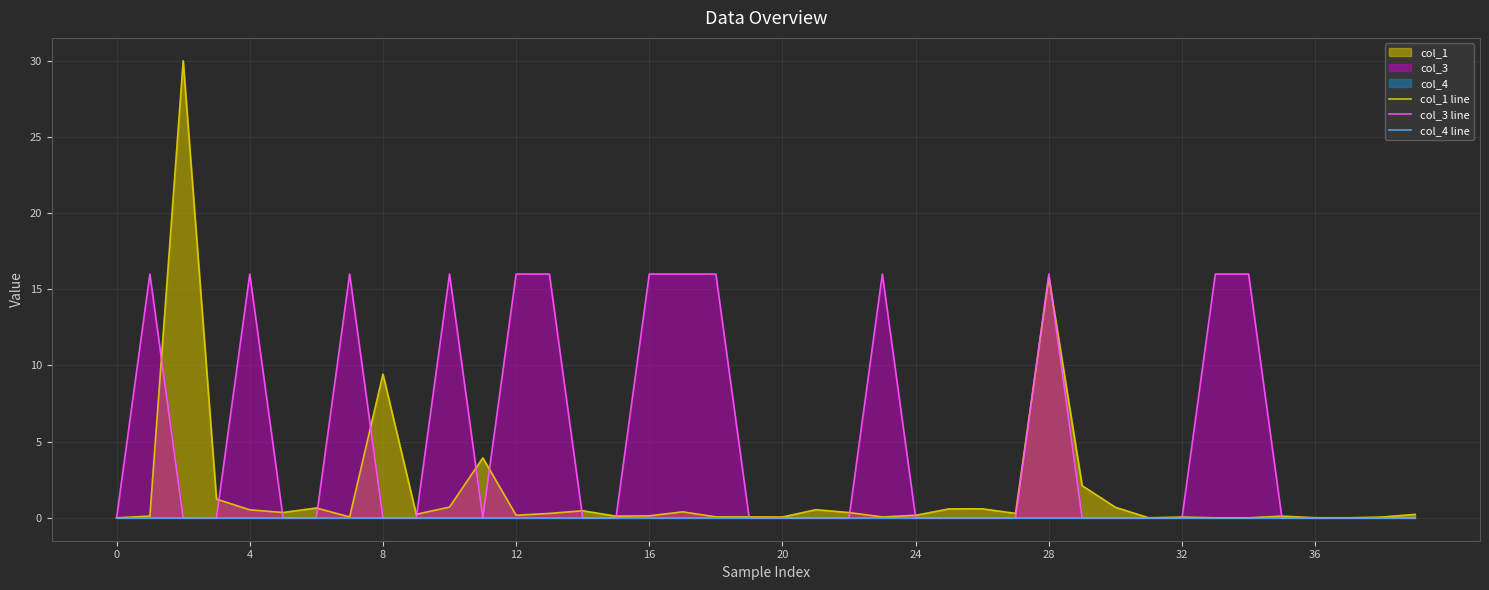

Between 24 and 30, which series saw the biggest shift?

col_1 line